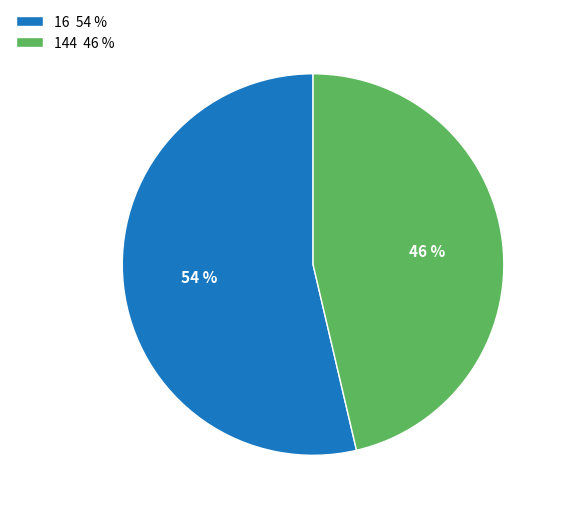

Which has a higher value, 16 or 144?

16